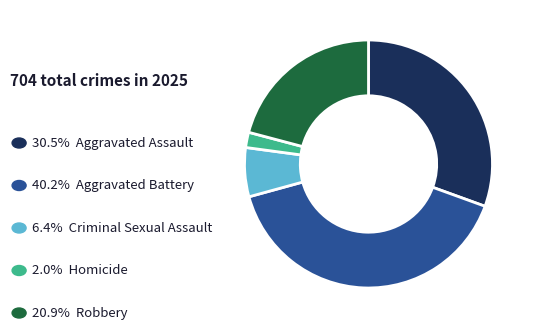

How many segments does this pie chart have?

5